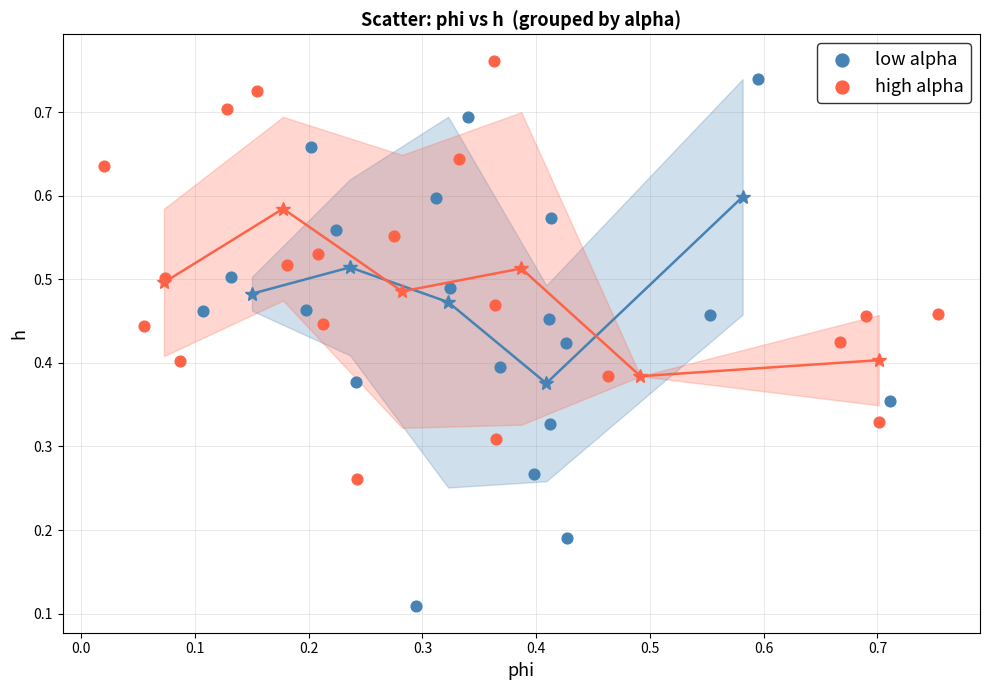

Which series reaches the minimum Y coordinate?

low alpha